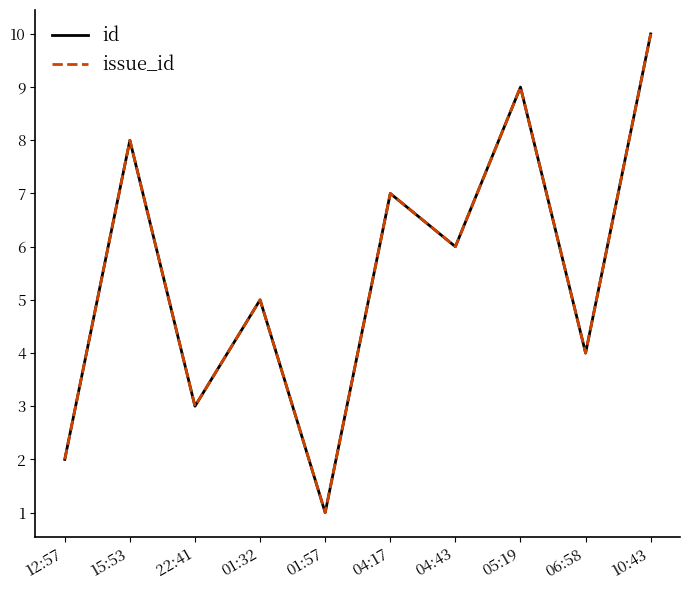

Does the chart display data point markers on the line(s)?

No